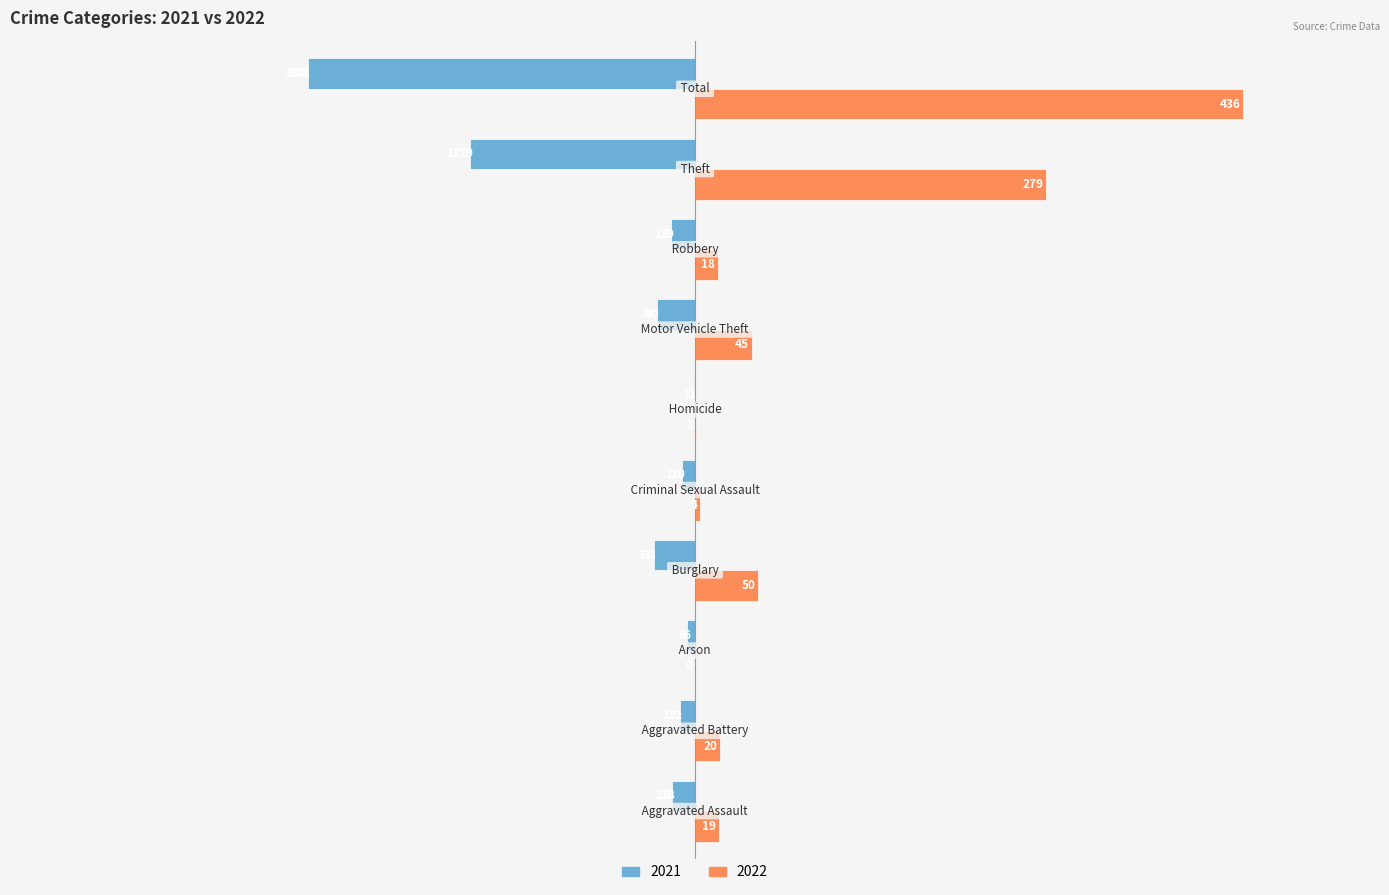

Which series has the largest total across all categories?

2022